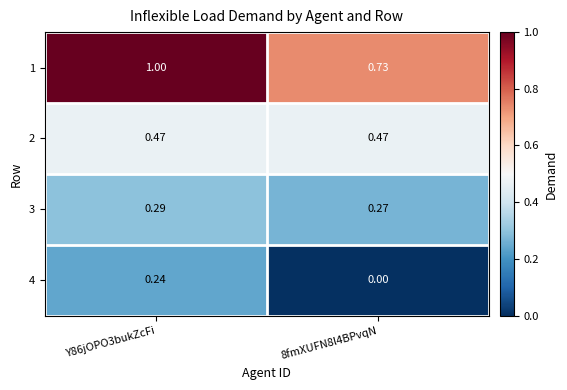

Is the value of 2 at 8fmXUFN8l4BPvqN greater than the value of 1 at 8fmXUFN8l4BPvqN?

No